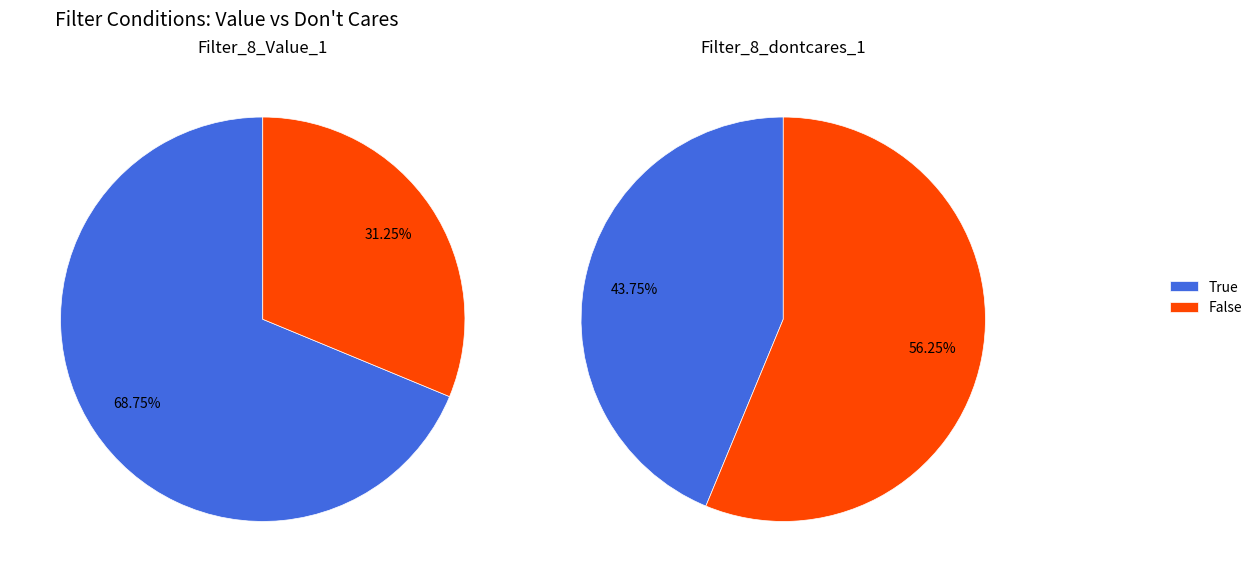

Which has a higher value, Filter_8_dontcares_1 False or Filter_8_dontcares_1 True?

Filter_8_dontcares_1 False